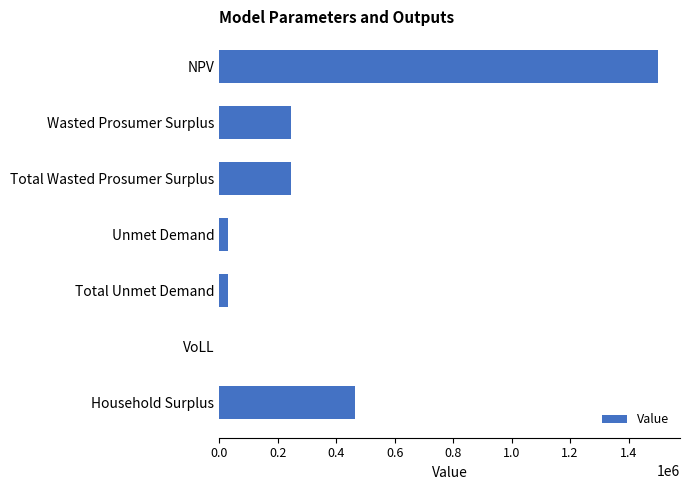

The chart shows a value of 245491.2 at Wasted Prosumer Surplus. True or false?

True